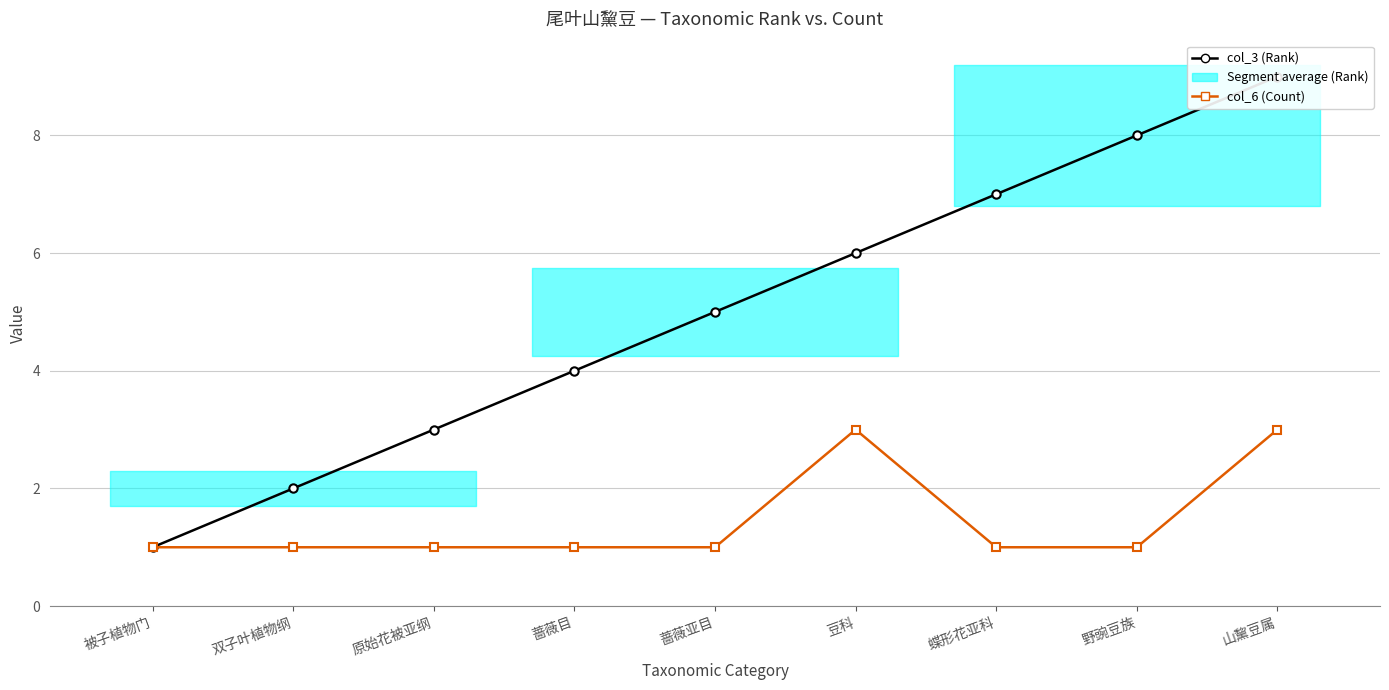

Count the number of categories in the chart.

9